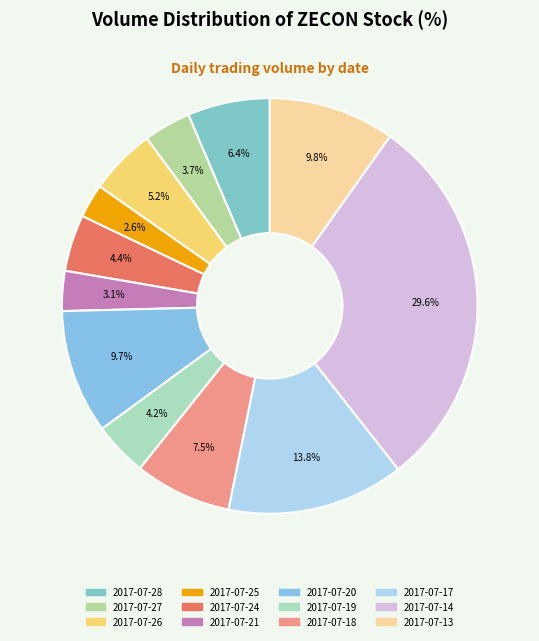

Is there a majority slice in this chart?

No